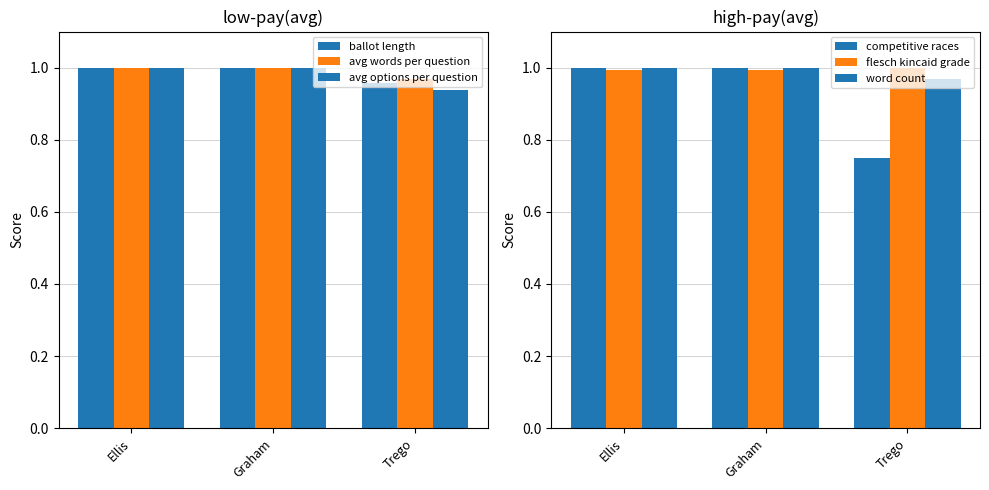

What is the total value across all series at Ellis?

6.0